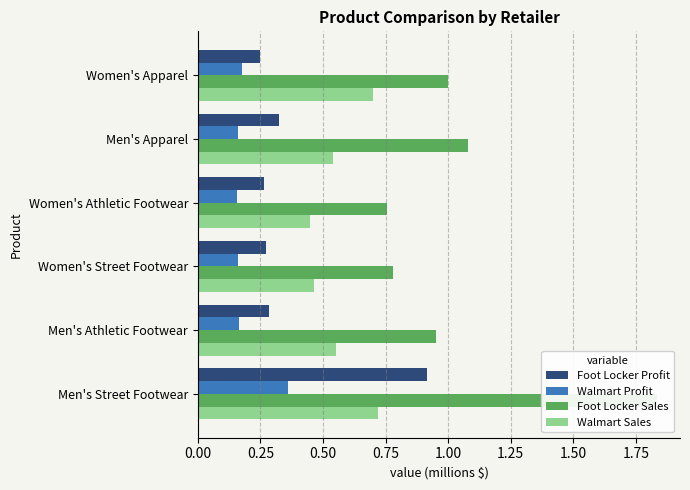

Which series has the largest range (max minus min)?

Foot Locker Sales